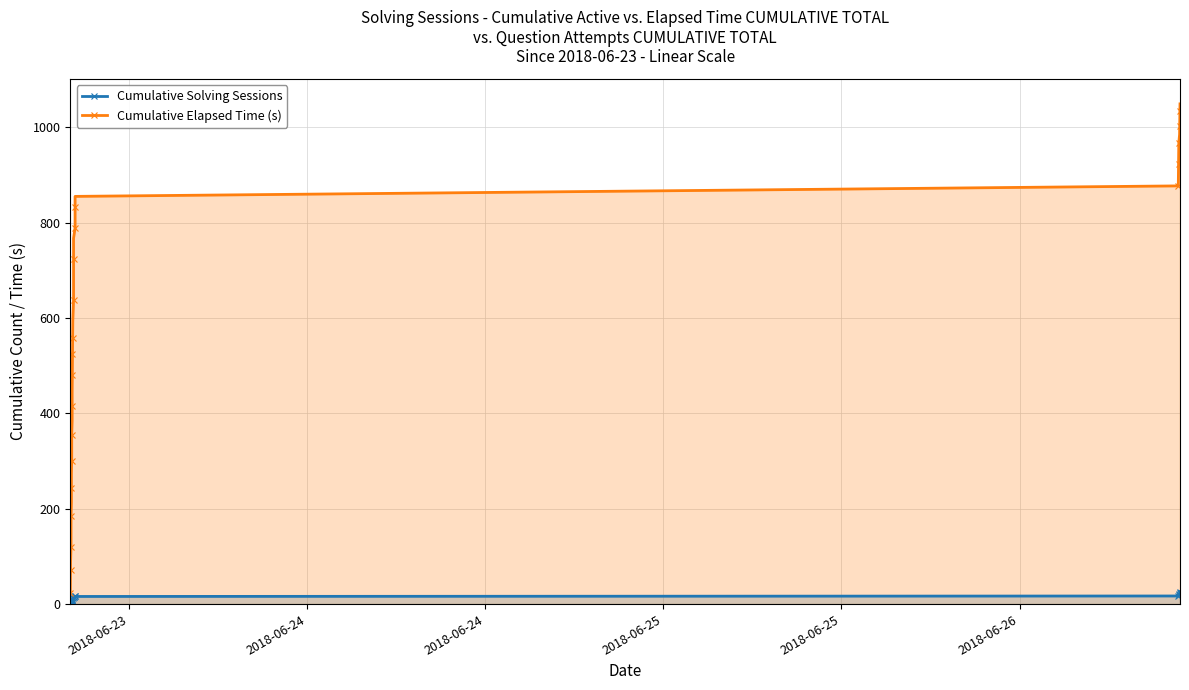

Reading left to right, what are all the values shown in this chart?

Cumulative Solving Sessions: 1	2	3	4	5	5	5	6	6	6	7	7	7	8	8	8	9	10	11	12	13	14	15	15	15	15	16	16	16	16	17	18	19	20	21	22	23	24	25	26
Cumulative Elapsed Time (s): 23	47	71	88	120	152	184	214	244	274	301	328	355	385	415	445	481	499	524	533	557	595	638	681	724	767	789	811	833	855	877	899	923	947	967	985	1002	1017	1034	1049